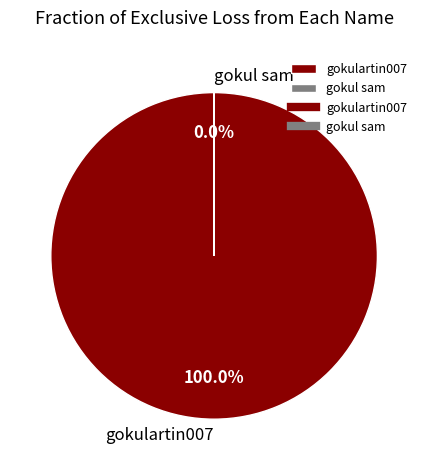

What is the largest slice in the pie chart?

gokulartin007